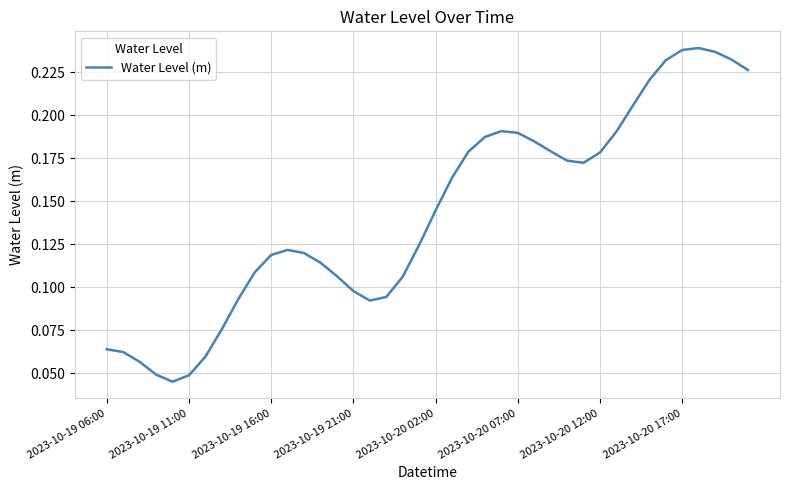

At which category does the chart reach its peak across all series?

36